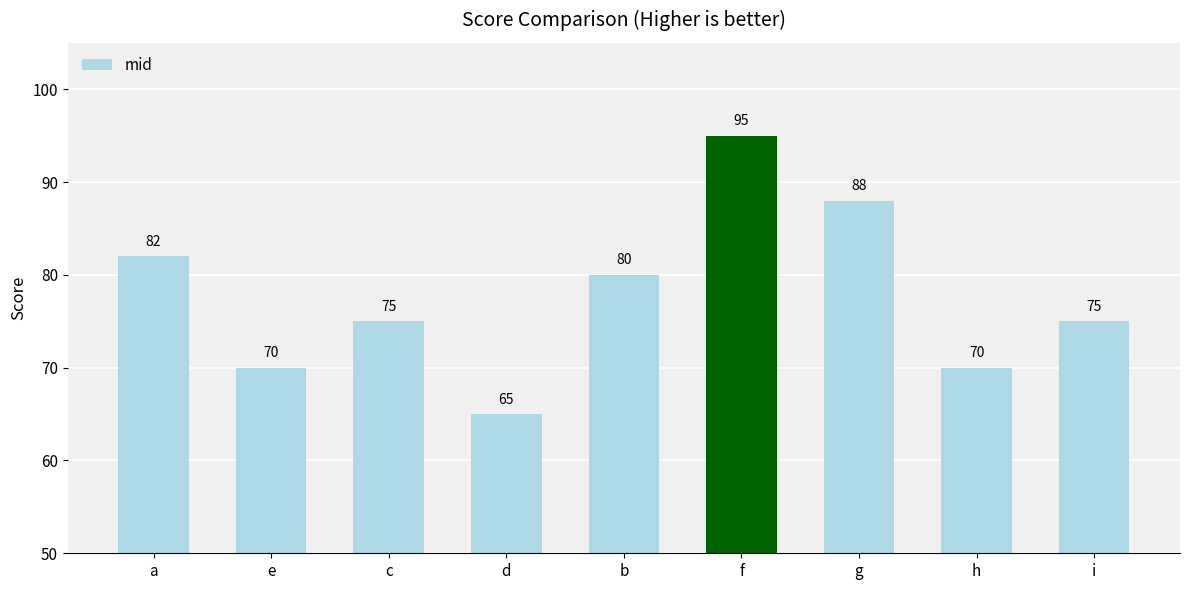

True or false: the data shows 88 at g.

True